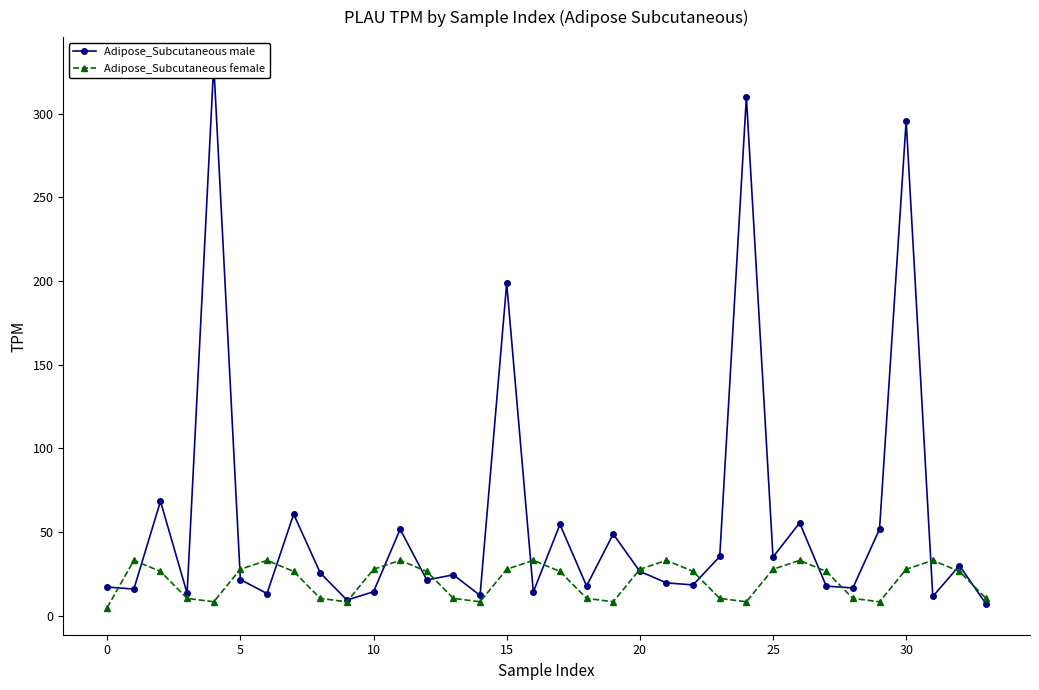

Reading left to right, list all the values displayed in this chart.

Adipose_Subcutaneous male: 17.1	15.9	68.4	13.4	329.6	21.6	13.2	60.7	25.6	9.4	14.3	51.7	21.4	24.4	12.1	198.7	14.2	54.5	17.8	48.8	26.5	19.6	18.4	35.4	310.1	35.0	55.5	17.7	16.6	51.8	295.8	11.5	29.9	7.1
Adipose_Subcutaneous female: 4.9	33.1	26.5	10.3	8.3	27.8	33.1	26.5	10.3	8.3	27.8	33.1	26.5	10.3	8.3	27.8	33.1	26.5	10.3	8.3	27.8	33.1	26.5	10.3	8.3	27.8	33.1	26.5	10.3	8.3	27.8	33.1	26.5	10.3